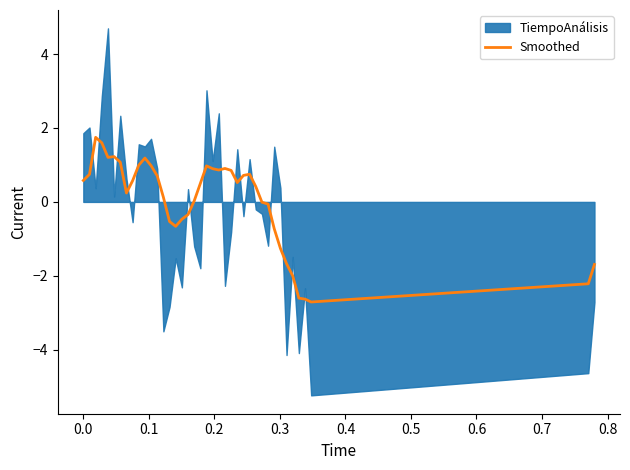

How many values exceed 0?

25